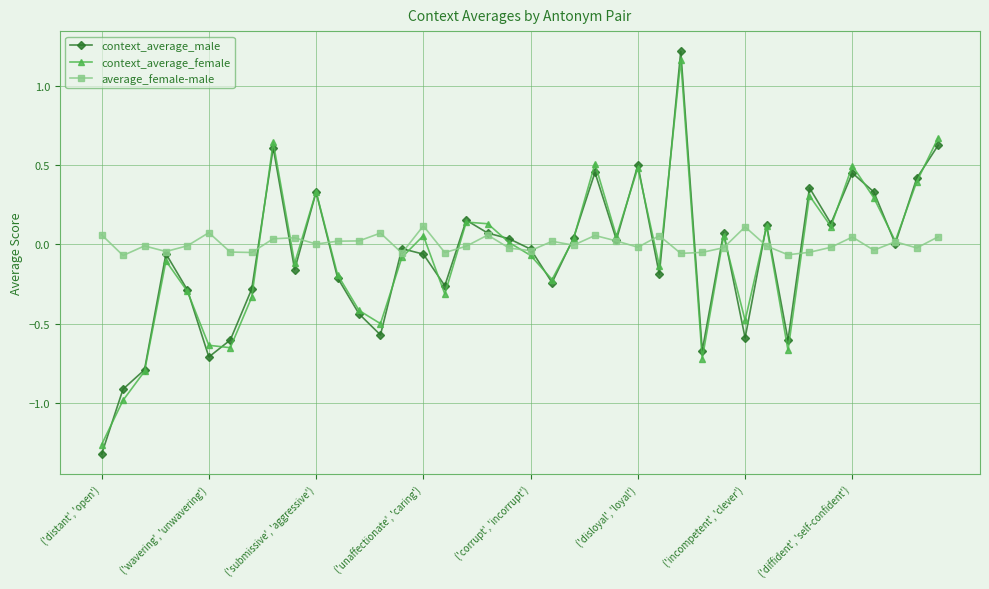

Which series has the largest total across all categories?

average_female-male